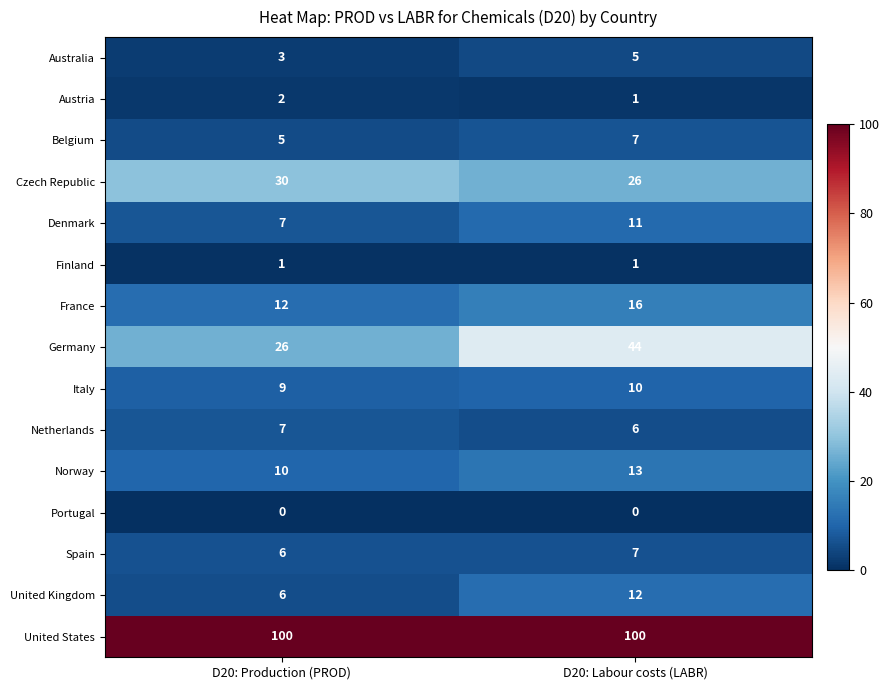

Is it true that United States equals 148 at D20: Production (PROD)?

False